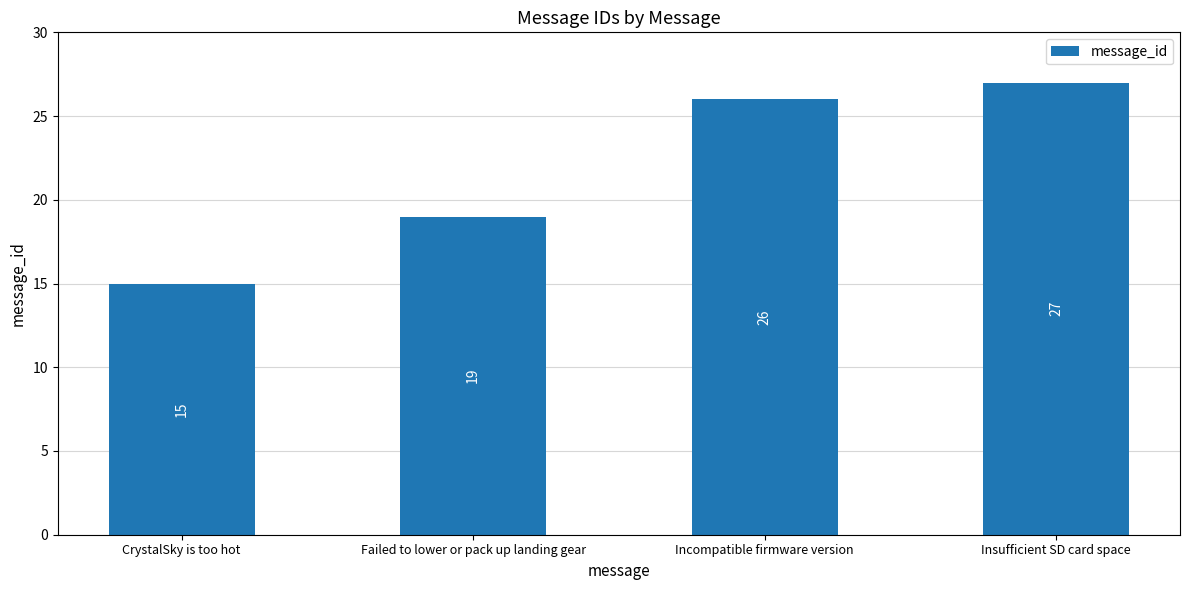

Where is the data nearest to the value 21?

Failed to lower or pack up landing gear